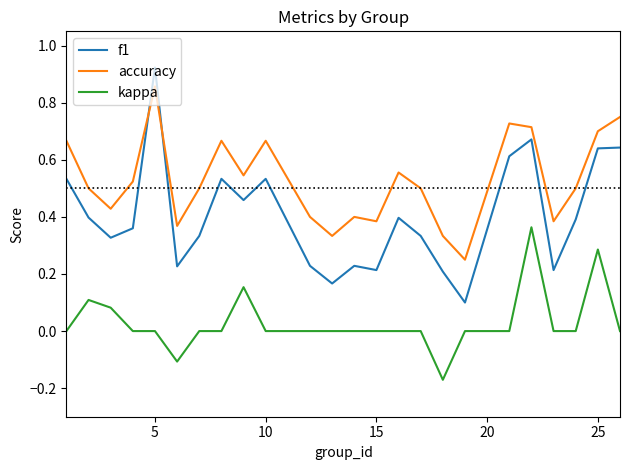

True or false: kappa and accuracy intersect in this chart.

False